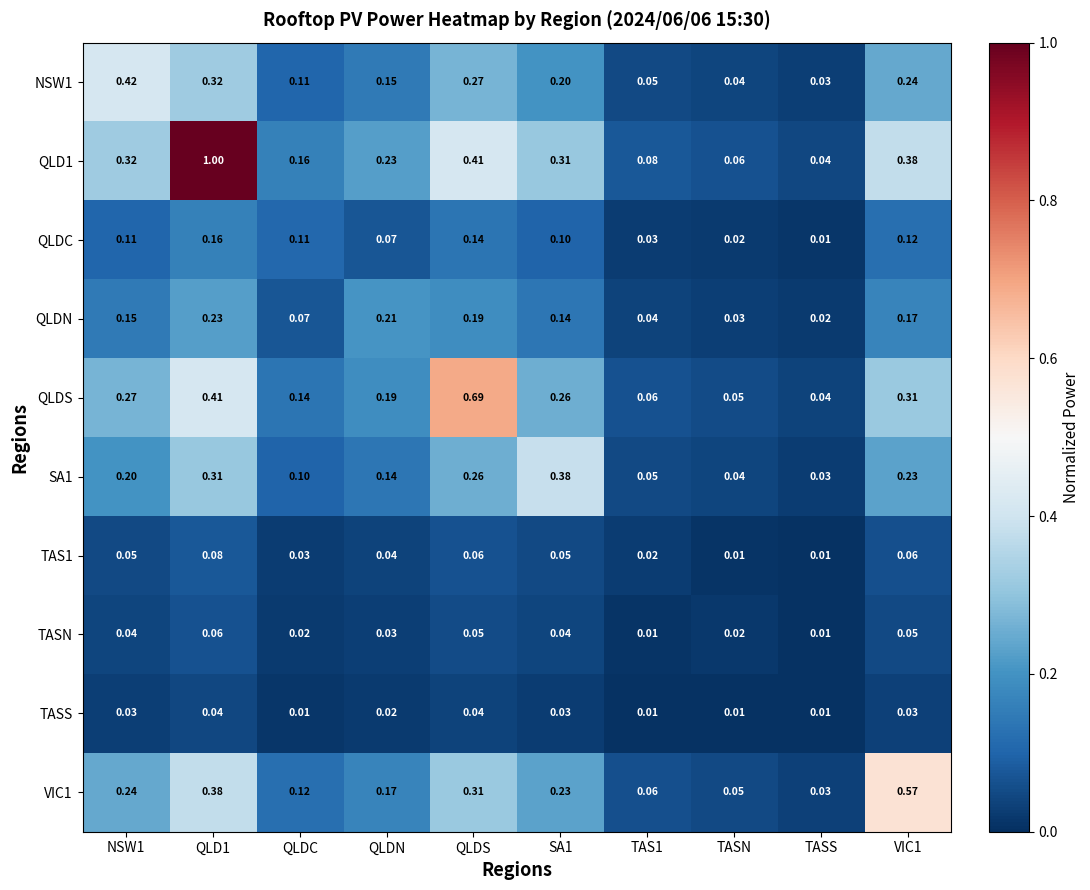

List the series in order of their peak value, lowest first.

TASS, TASN, TAS1, QLDC, QLDN, SA1, NSW1, VIC1, QLDS, QLD1